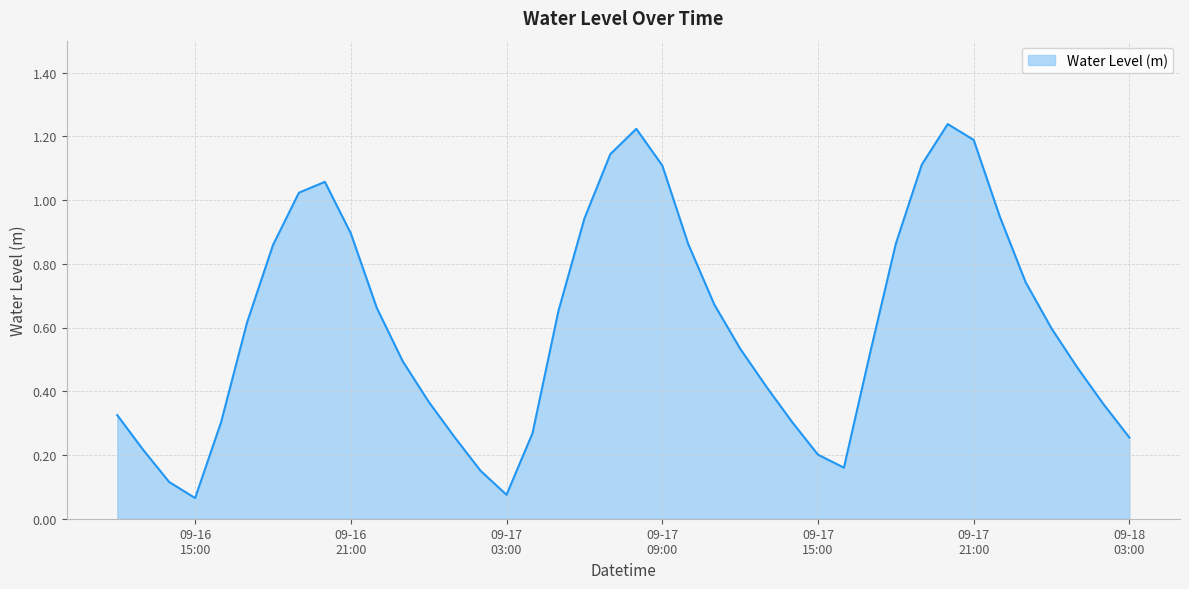

Does the chart have visible grid lines?

Yes